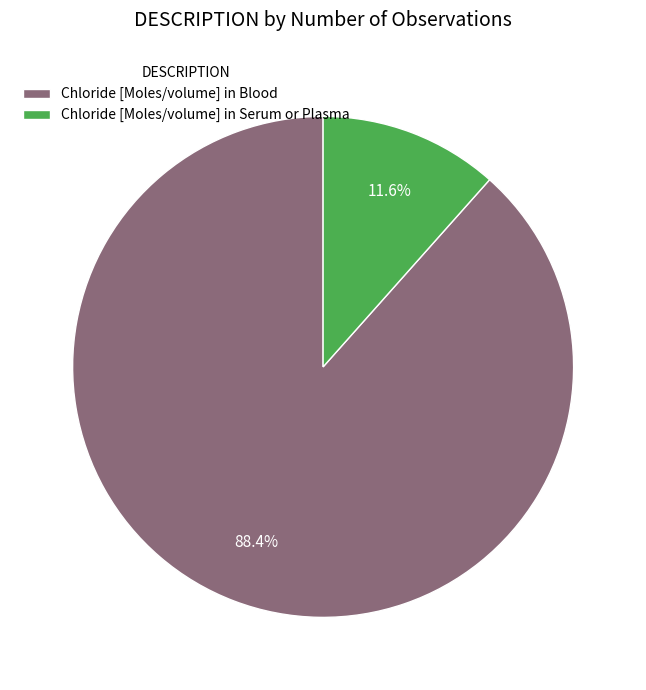

How much of the chart is everything except Chloride [Moles/volume] in Serum or Plasma?

88.4%